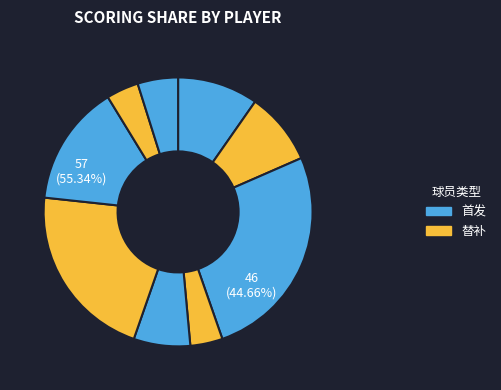

Rank the categories by value from lowest to highest.

尼古拉-约基奇, 特雷-莱尔斯, 布兰登-古德温, 梅森-普拉姆利, 贾马尔-默里, 托里-克雷格, 蒙特-莫里斯, 马利克-比斯利, 胡安-埃尔南戈麦斯